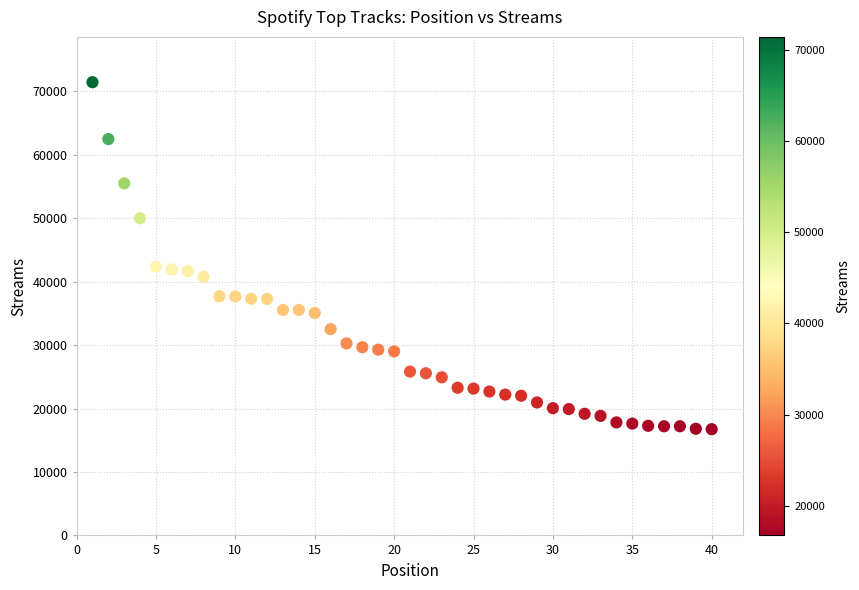

What is the range of X values (max minus min)?

39